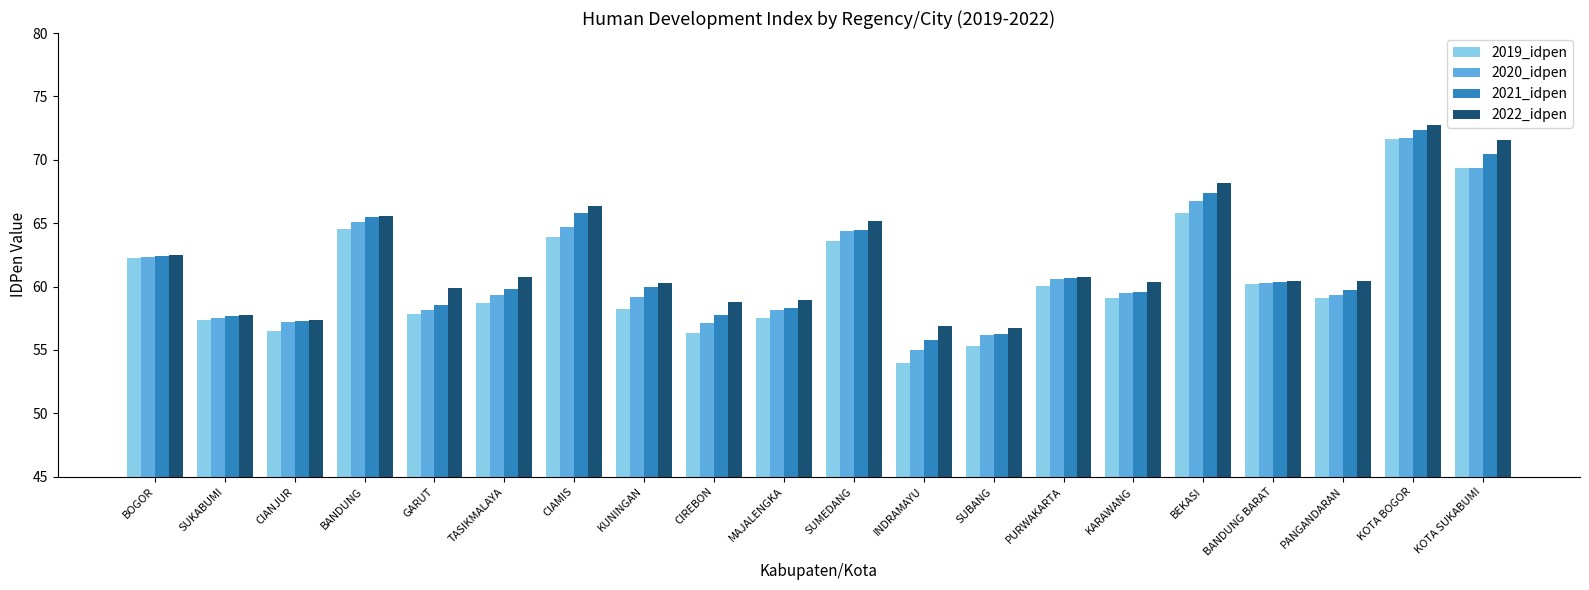

Rank the series by their average value, from lowest to highest.

2019_idpen, 2020_idpen, 2021_idpen, 2022_idpen